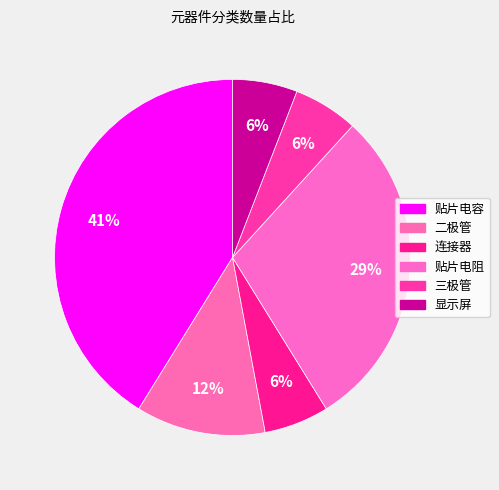

Which category has the smallest portion of the pie?

连接器